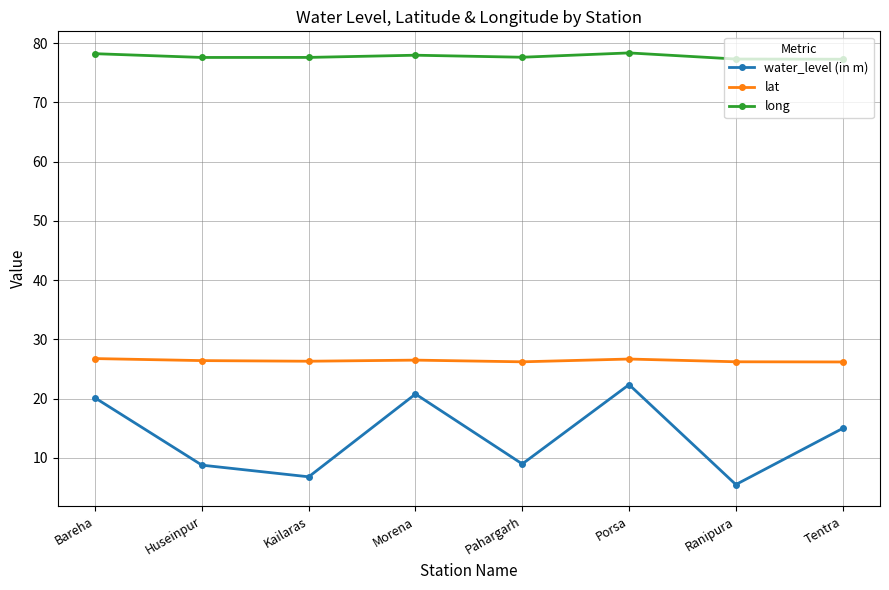

What is the total value across all series at Kailaras?

110.7